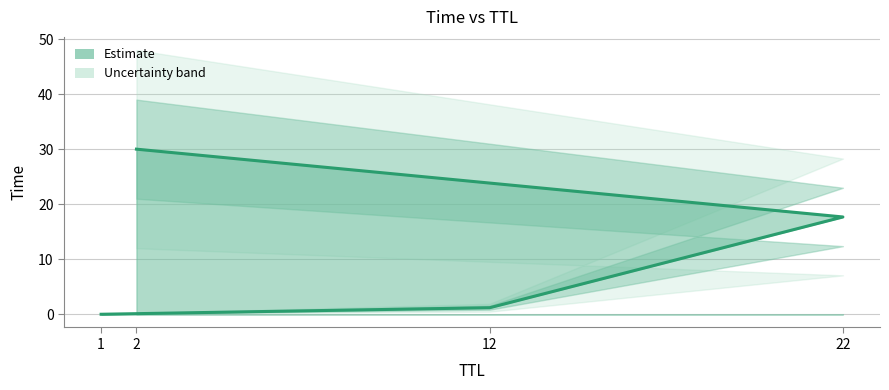

What is the label of the 3rd point from the left?

22